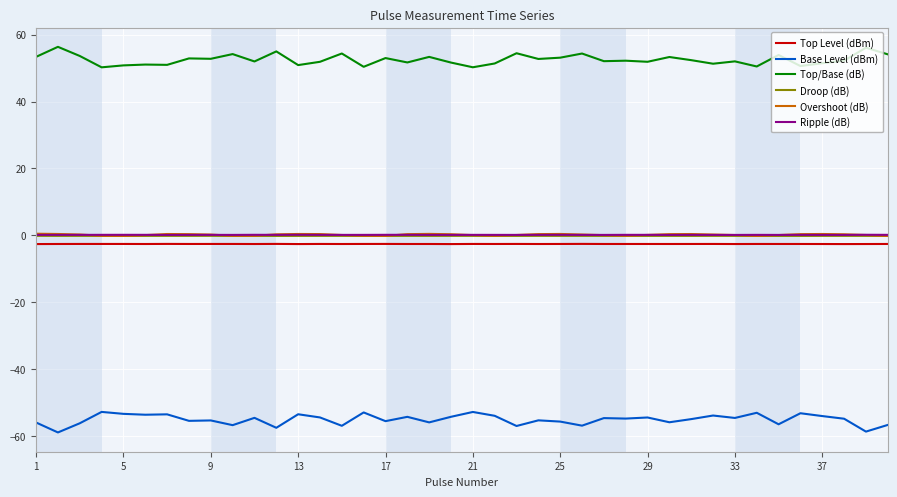

True or false: Top/Base (dB) and Overshoot (dB) intersect in this chart.

False